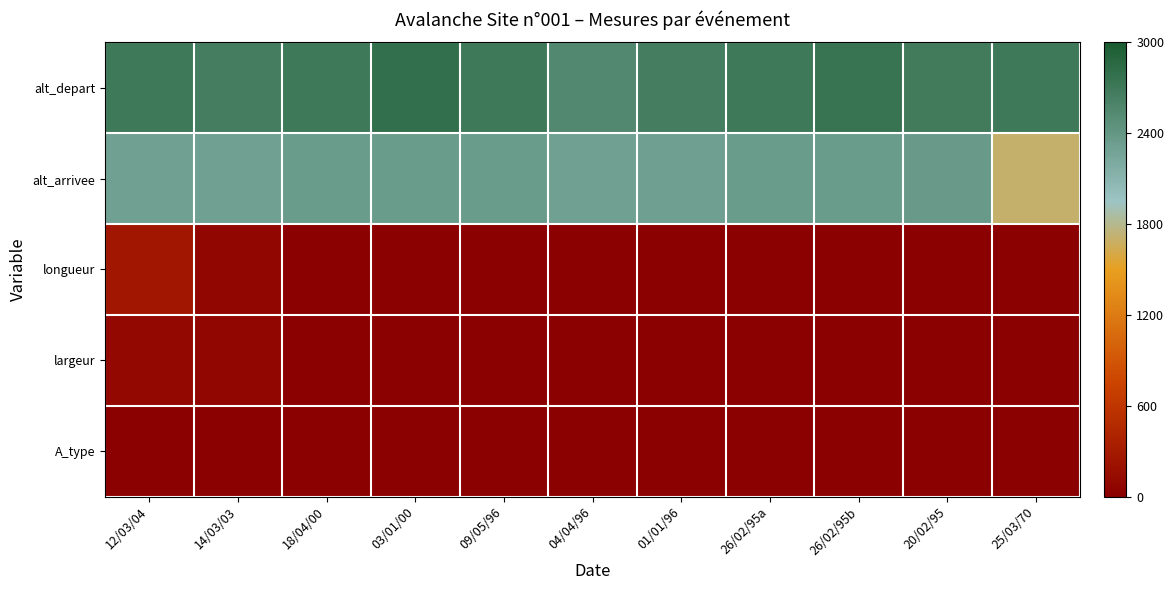

List the series in order of their peak value, highest first.

alt_depart, alt_arrivee, longueur, largeur, A_type